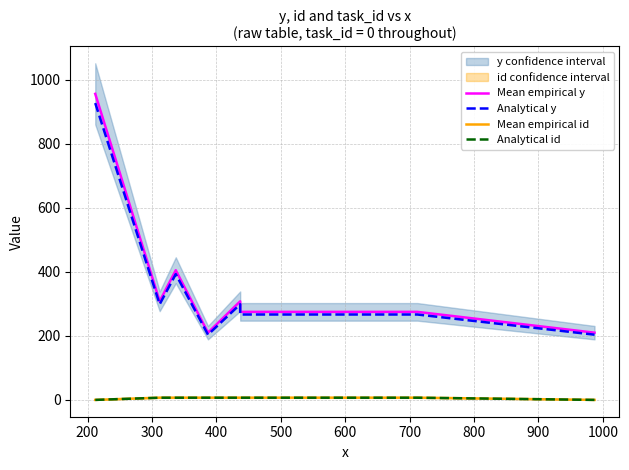

Which series has the widest spread of values?

Mean empirical y